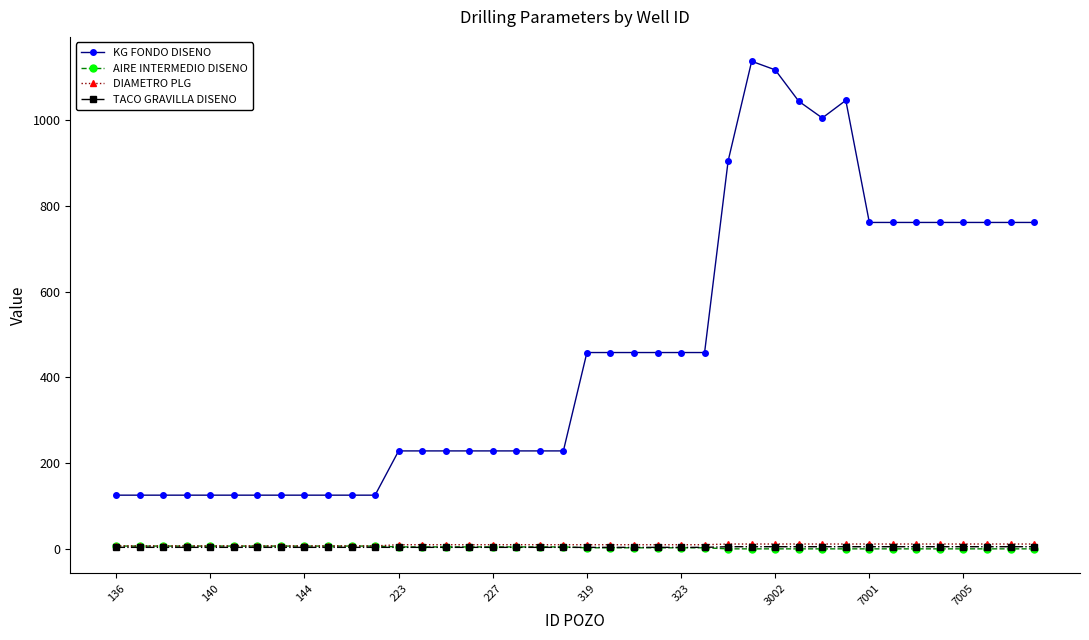

Which series has the widest spread of values?

KG FONDO DISENO